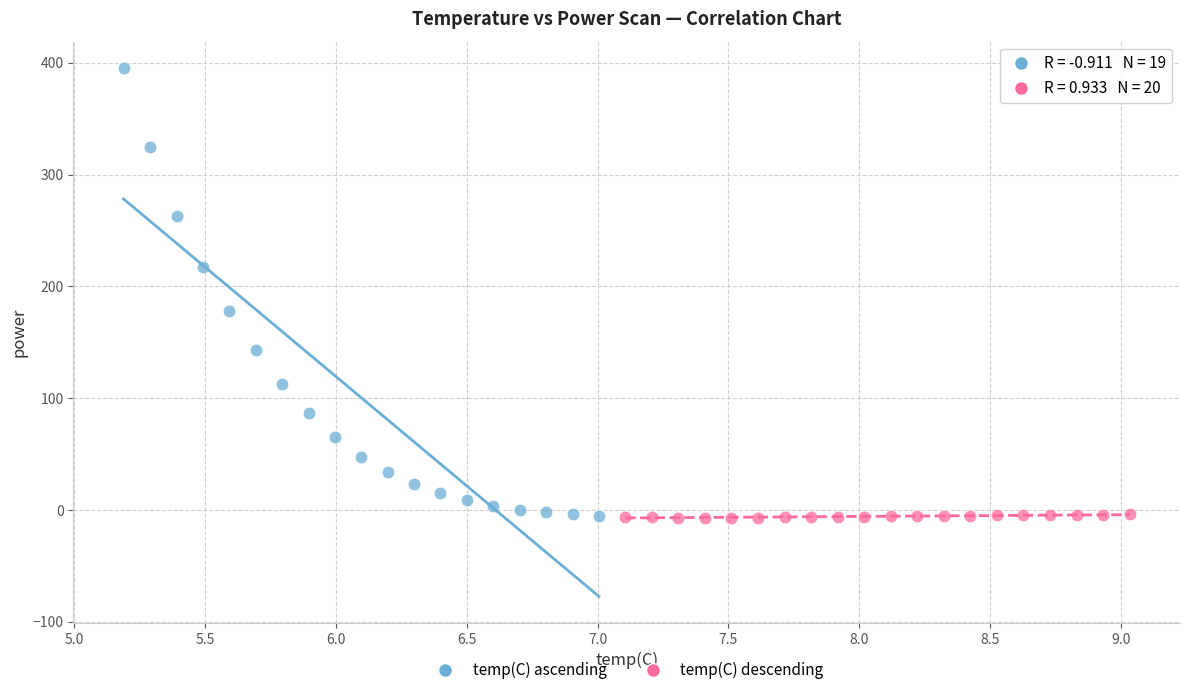

What are all the series names shown in the legend?

temp(C) ascending, temp(C) descending